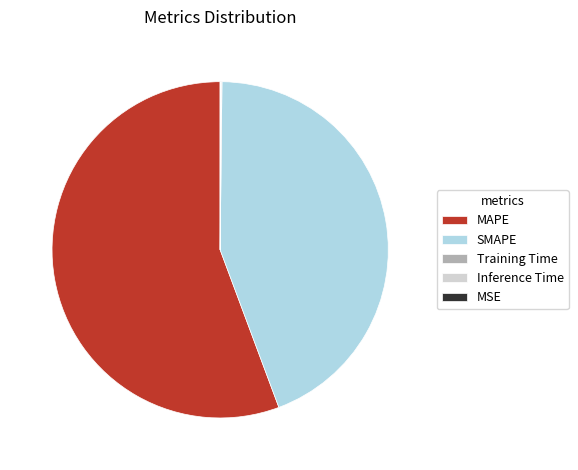

Is it true that SMAPE is 44% of the pie?

True